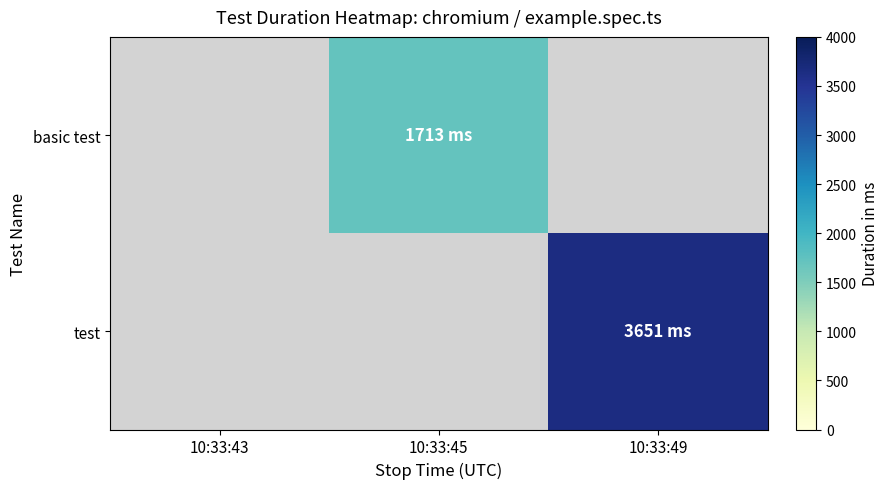

Reading left to right, extract all data points from this chart.

basic test: 10:33:43=0	10:33:45=1713	10:33:49=0
test: 10:33:43=0	10:33:45=0	10:33:49=3651